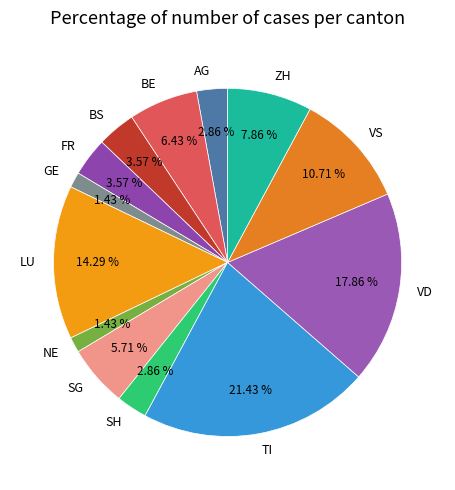

Approximately how many times larger is the value at SG compared to BE?

0.9